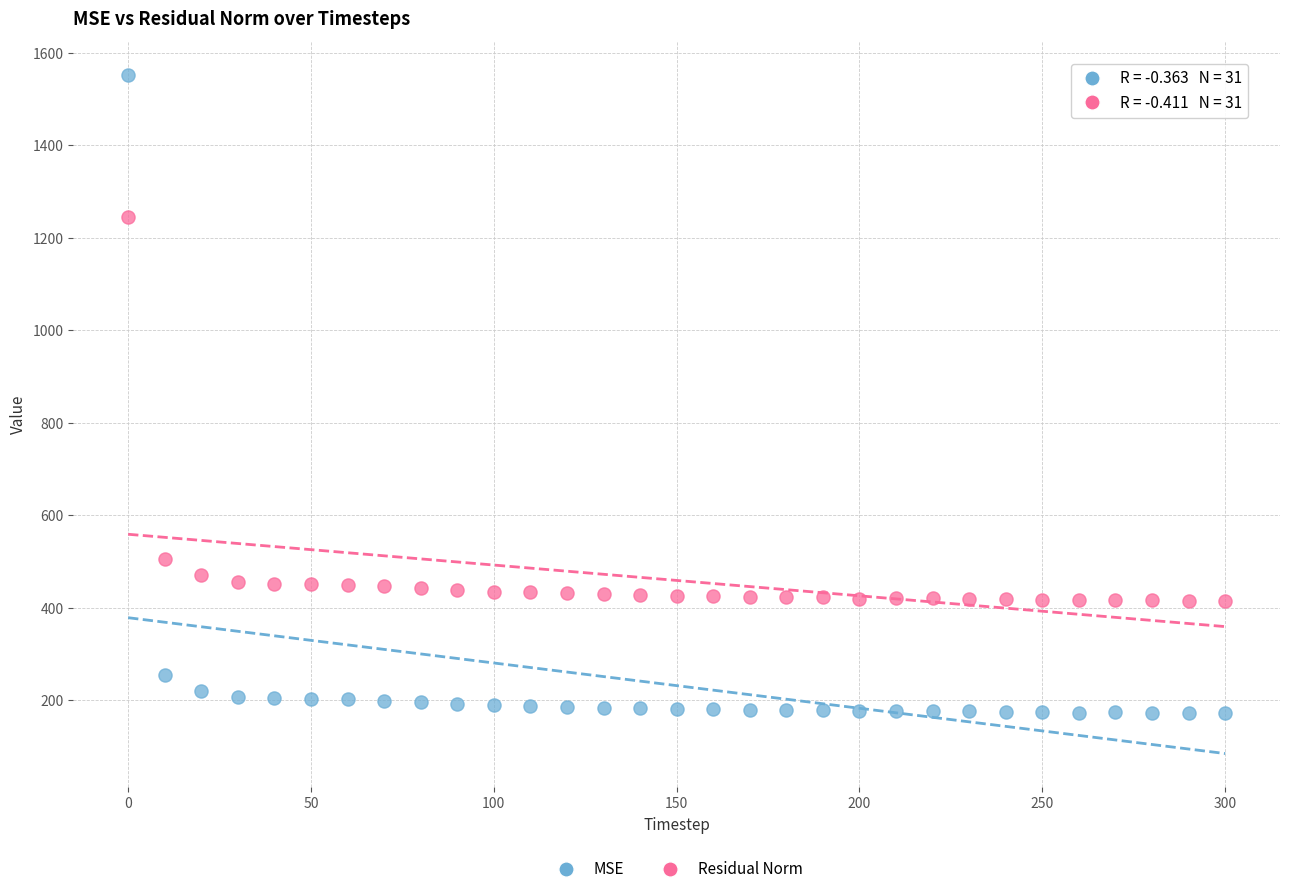

Across all data points, what is the range of Y values (max minus min)?

1378.6